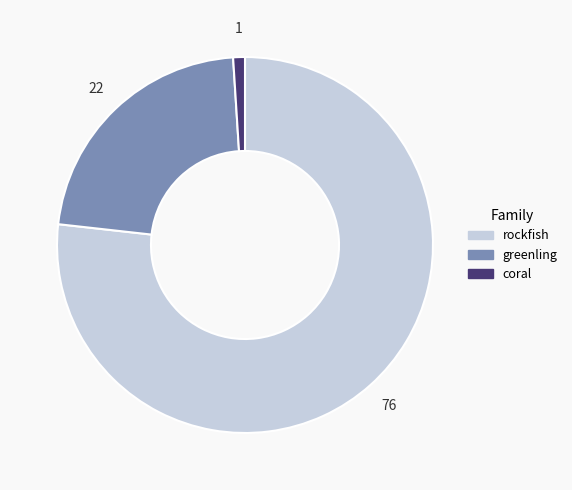

Which has a higher value, greenling or rockfish?

rockfish